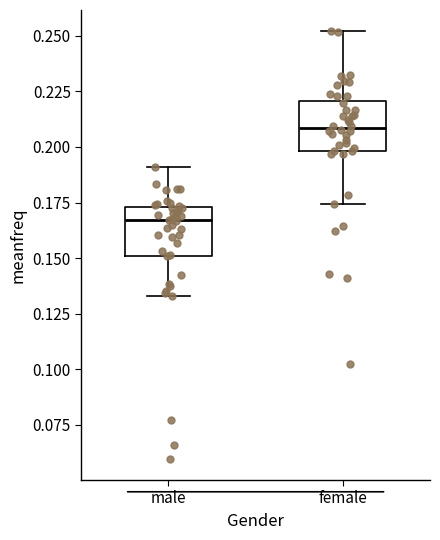

Where is the upper edge of the box for male on the y-axis? The values are not printed on the chart, so give them approximately, as read against the axis.

0.175